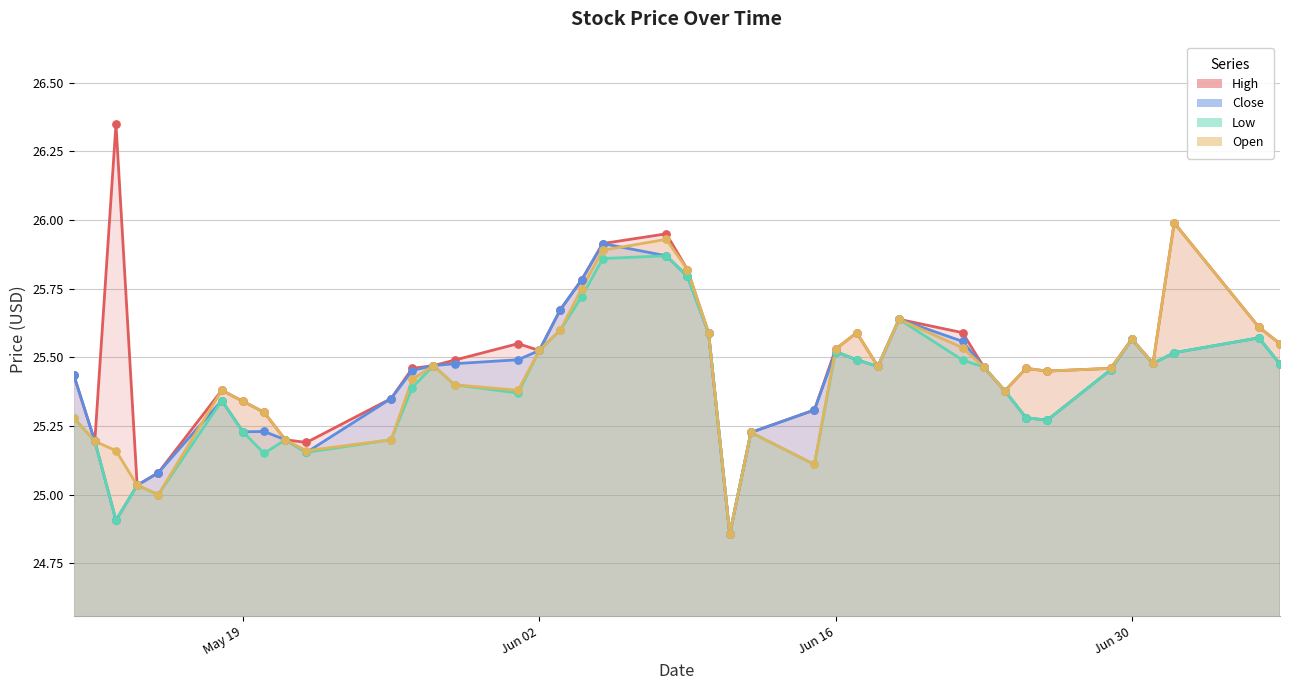

What is the total value across all series at 2020-05-29?

101.8